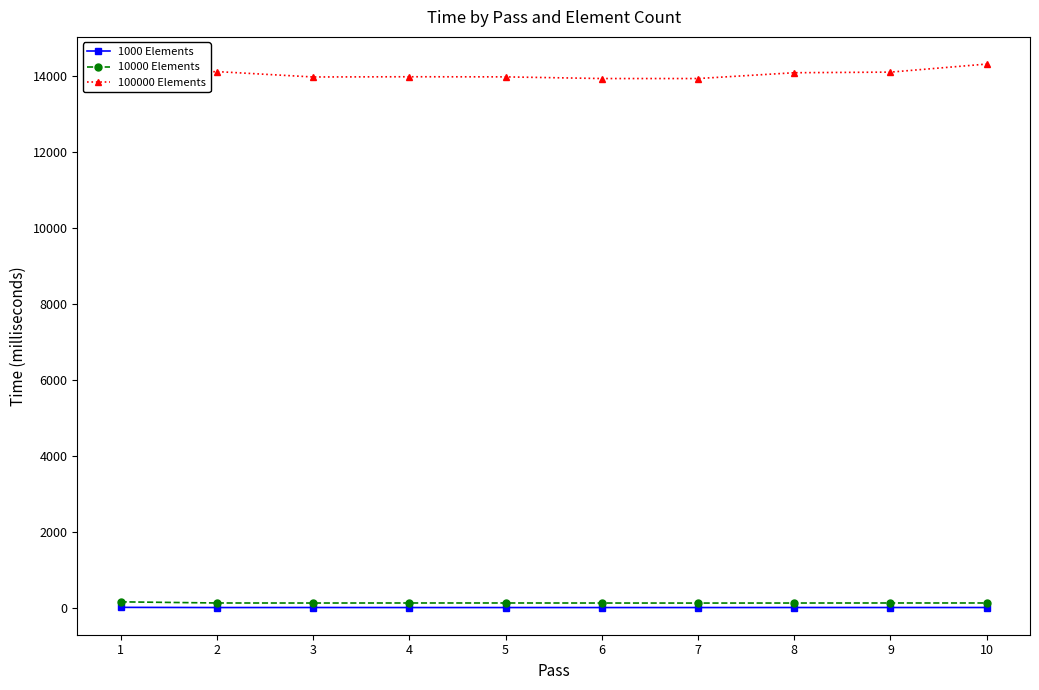

What is the total value across all series at 5?

14086